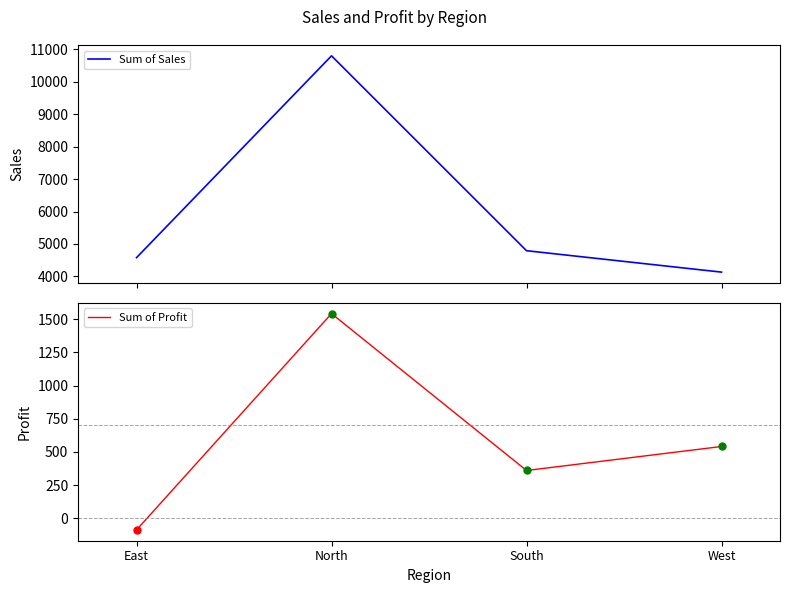

What are all the series names shown in the legend?

Sum of Sales, Sum of Profit